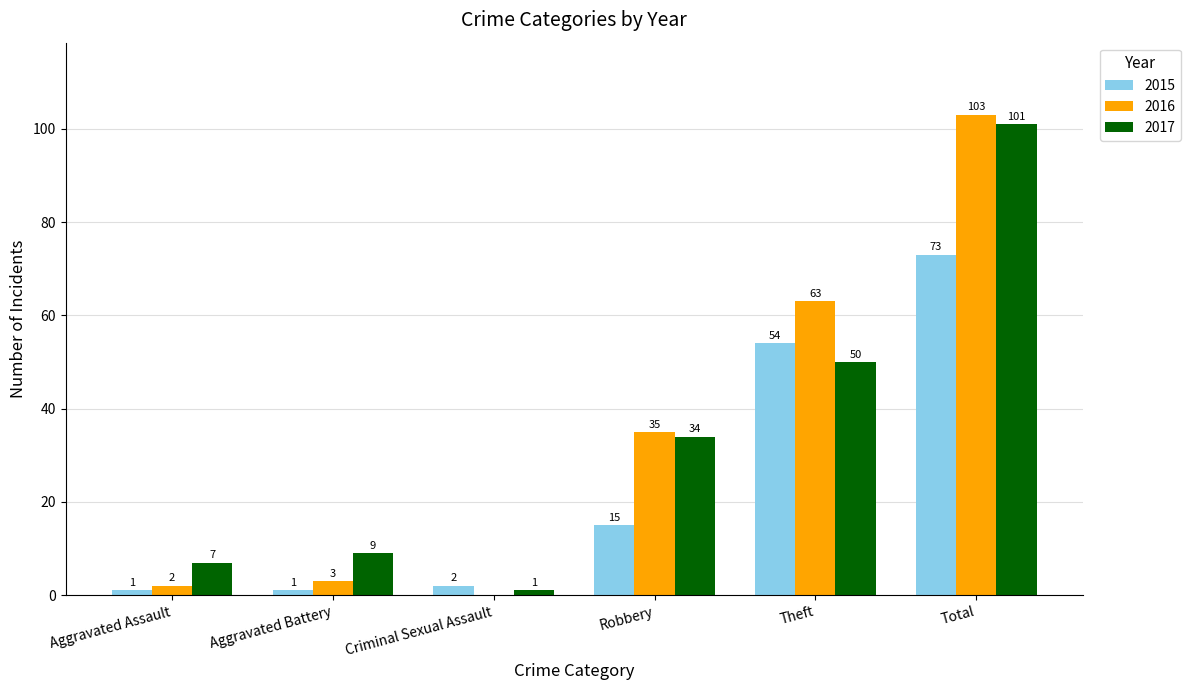

What are all the series names shown in the legend?

2015, 2016, 2017